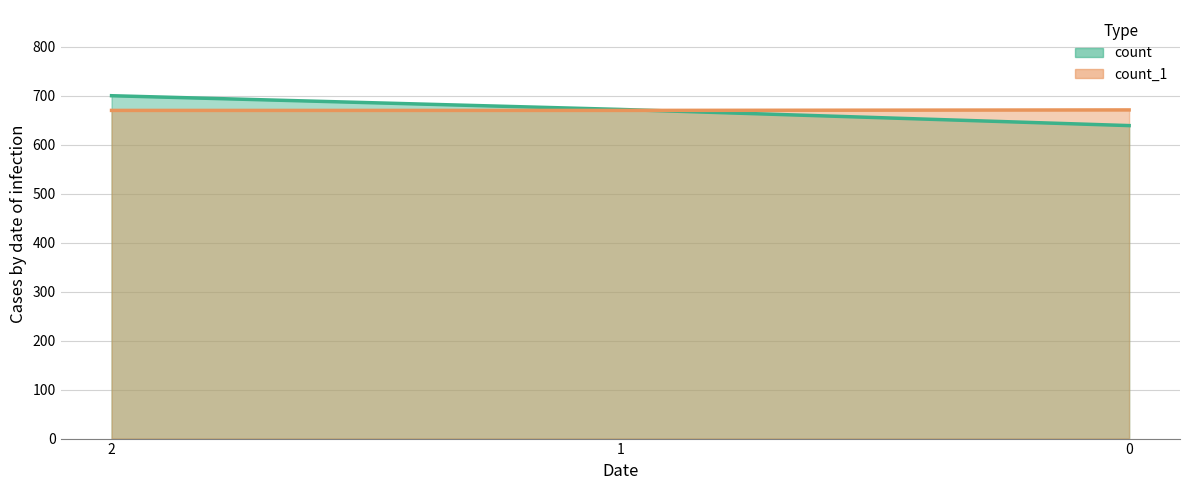

Rank the series at 1 from lowest to highest value.

count_1, count